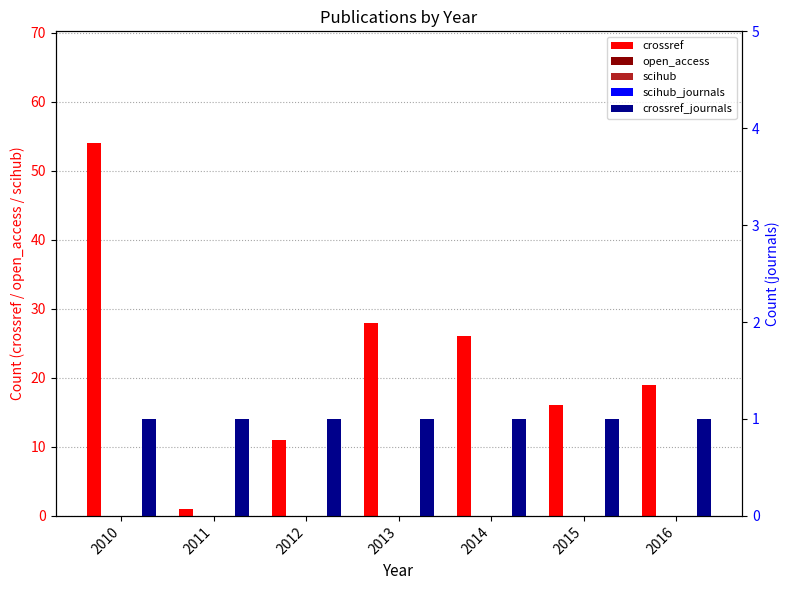

What is the minimum value for crossref_journals?

1